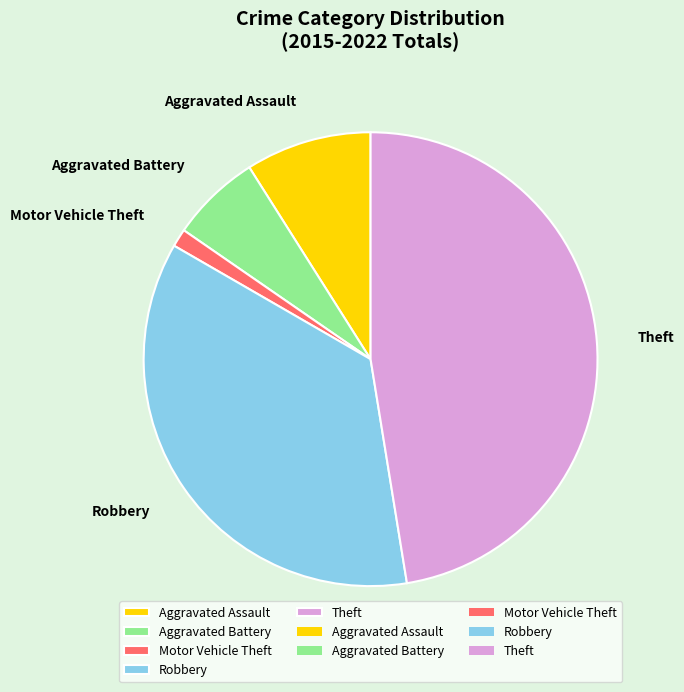

Do Robbery and Aggravated Battery together represent more than half of the pie?

No